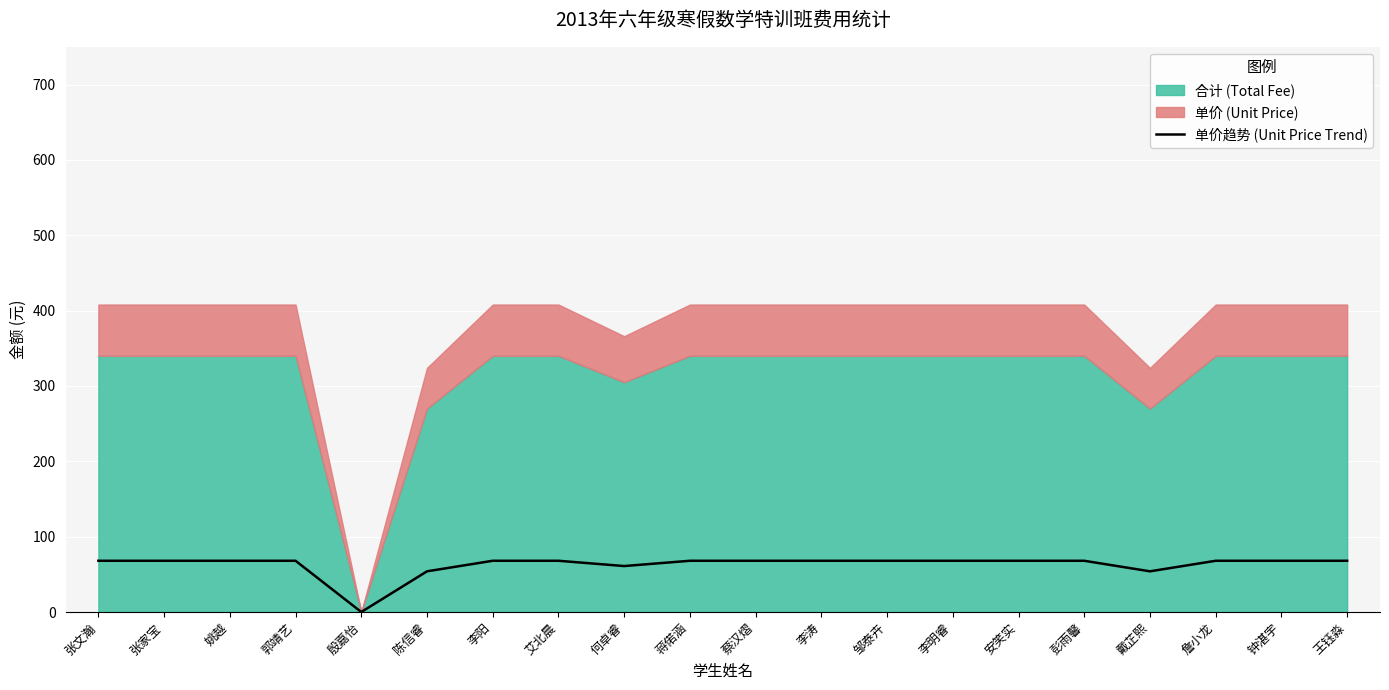

True or false: the data has more than 0 interior local peaks.

False